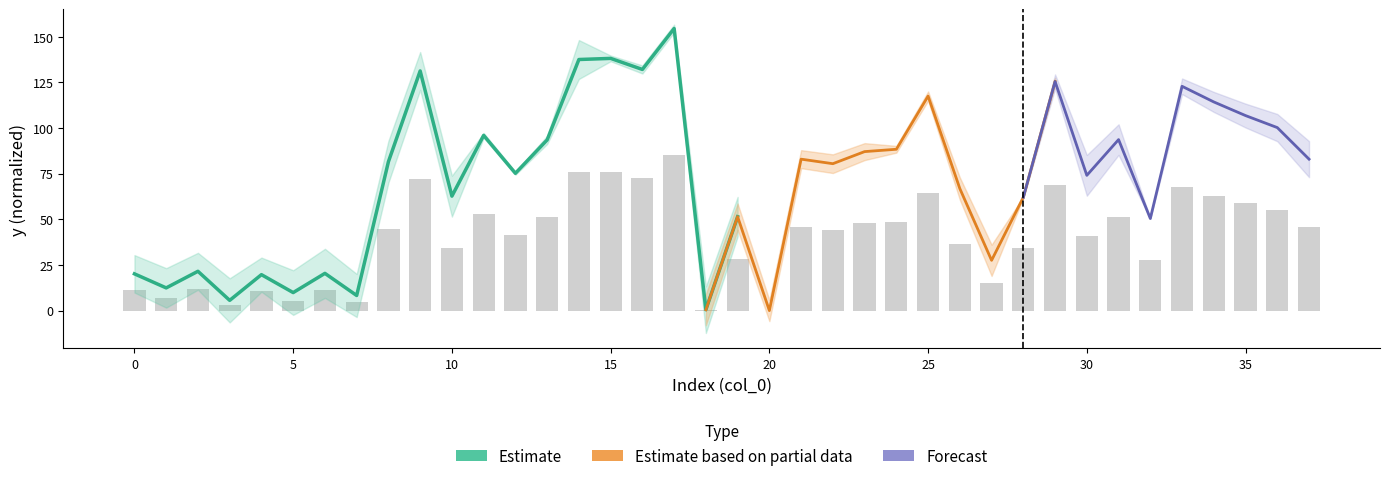

Does the chart contain stacked bars?

No